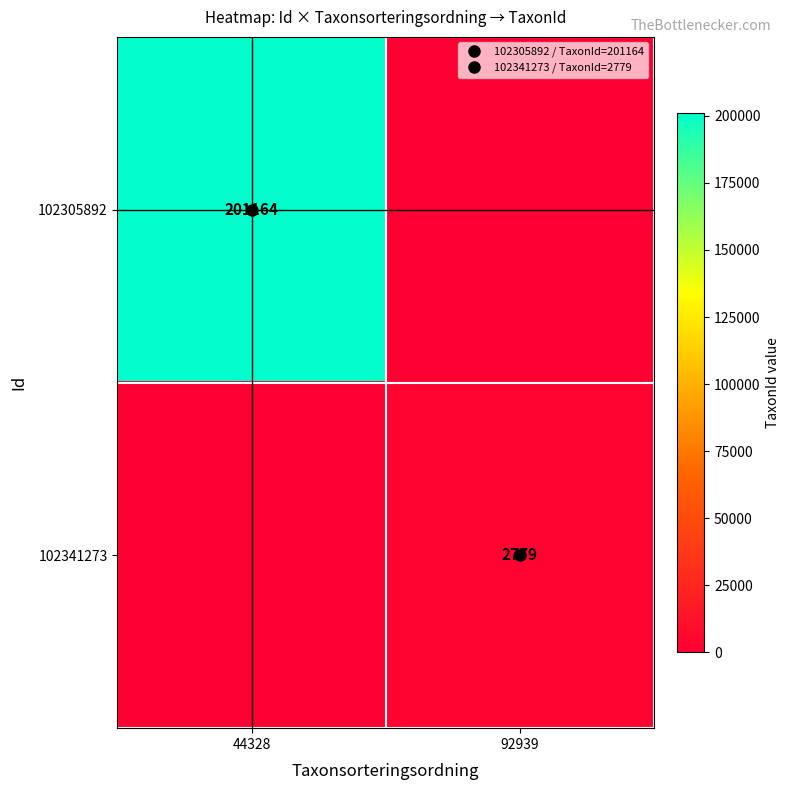

Between 44328 and 92939, which is larger?

44328